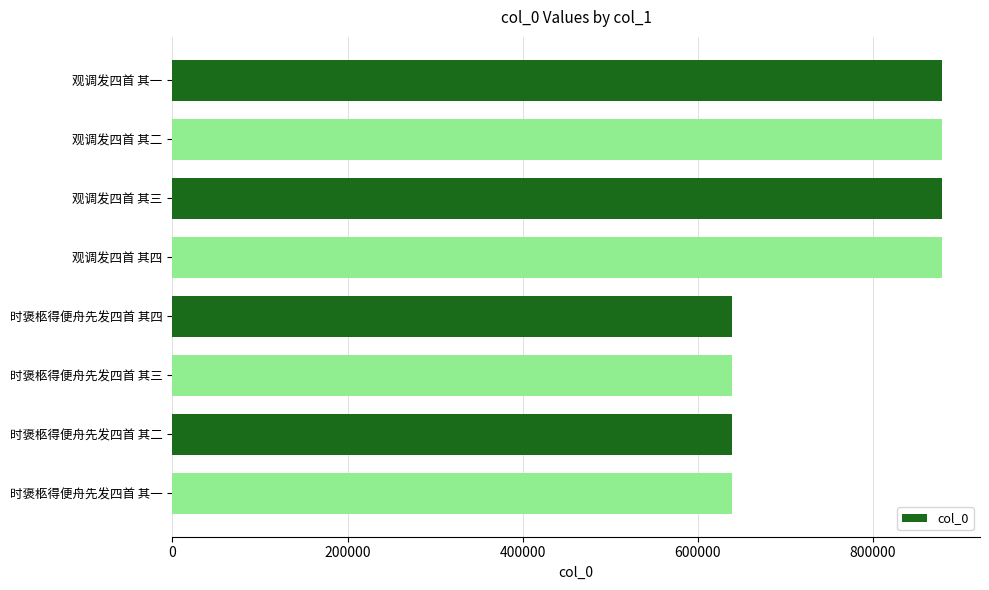

What is the value of the 1st bar from the top?

878362